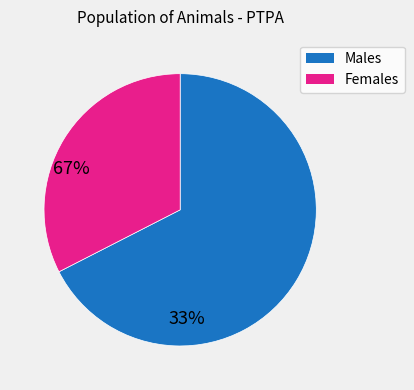

Is there any slice that represents more than half of the pie?

Yes